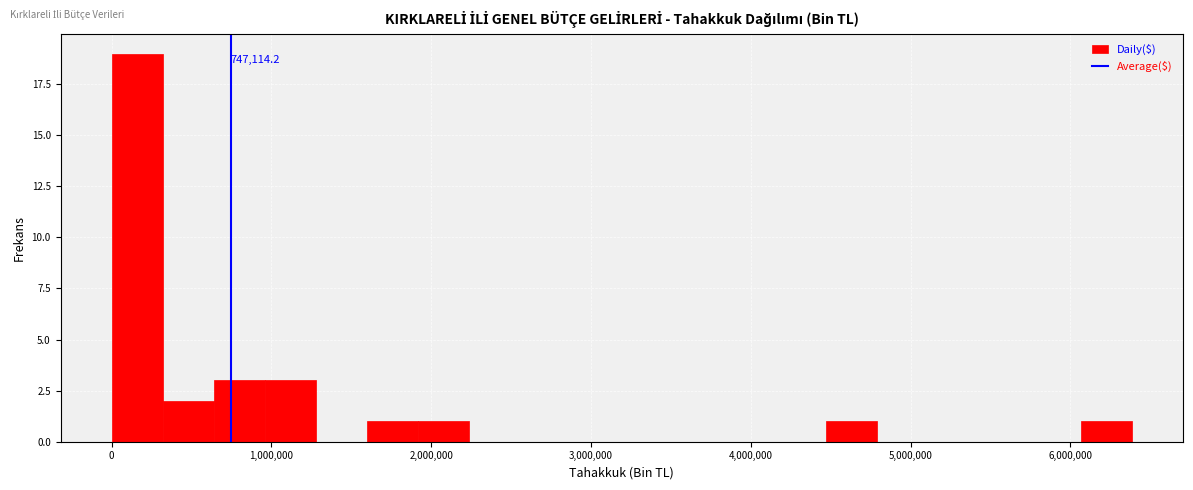

Around what value on the x-axis is the tallest bar? Give the approximate position of its centre, as read against the axis.

200000